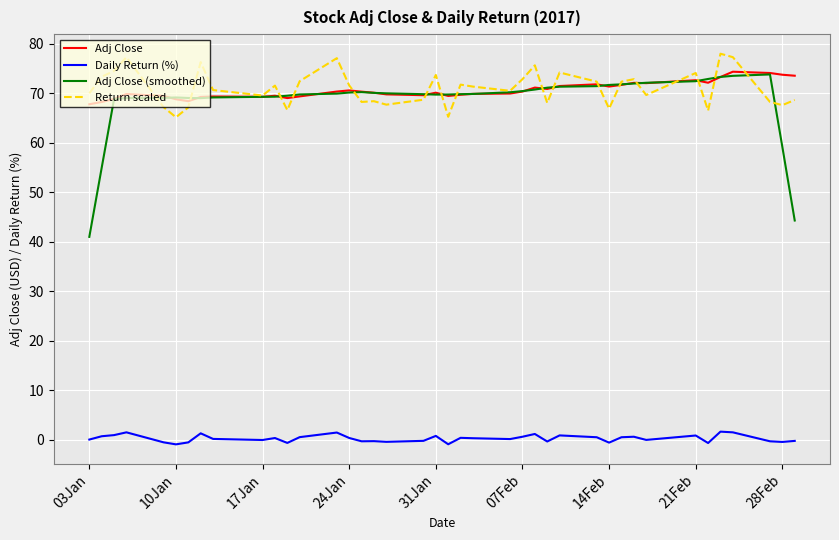

What is the maximum value shown in the chart?

78.0